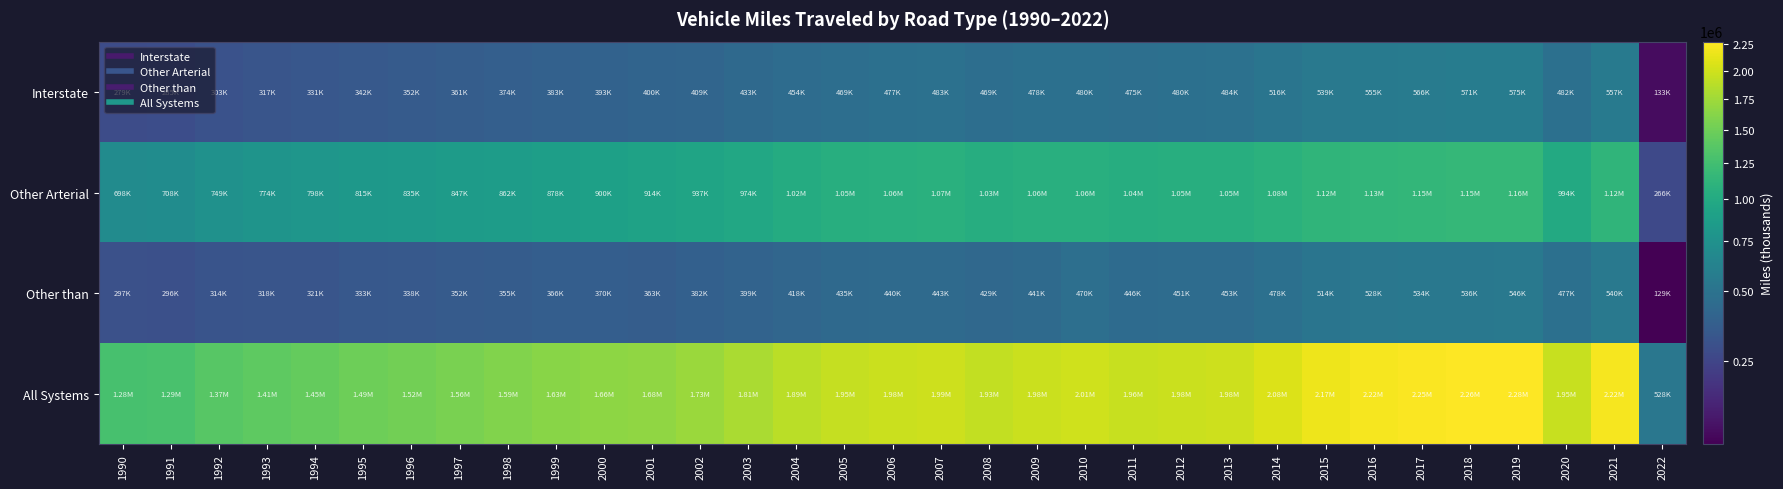

Which series has the largest range (max minus min)?

All Systems